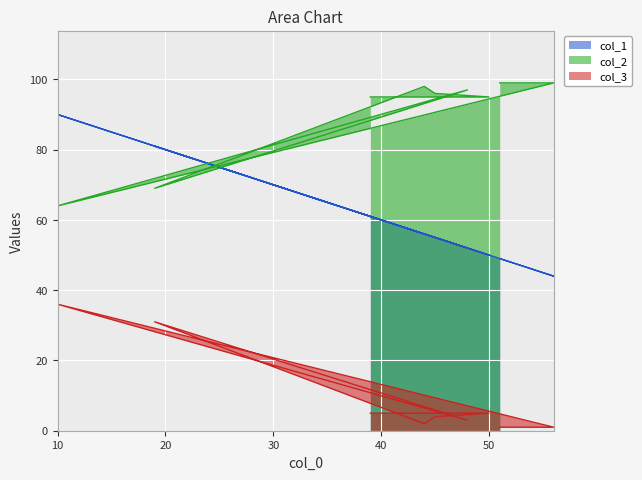

Is it true that col_1 equals 36 at 19?

False